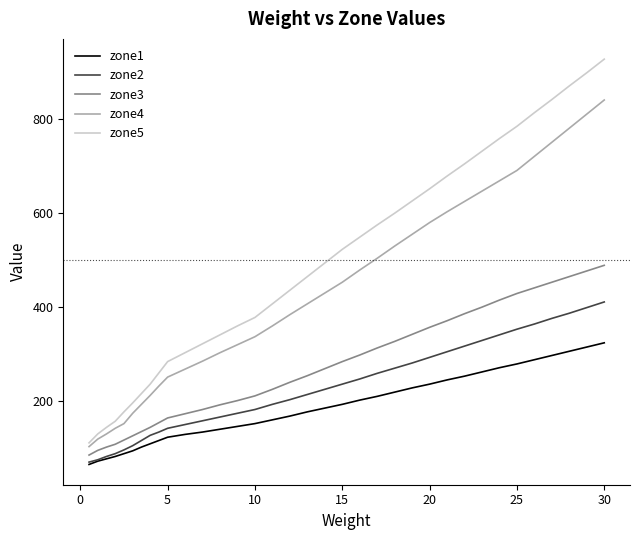

True or false: zone5 and zone3 cross at least once.

False